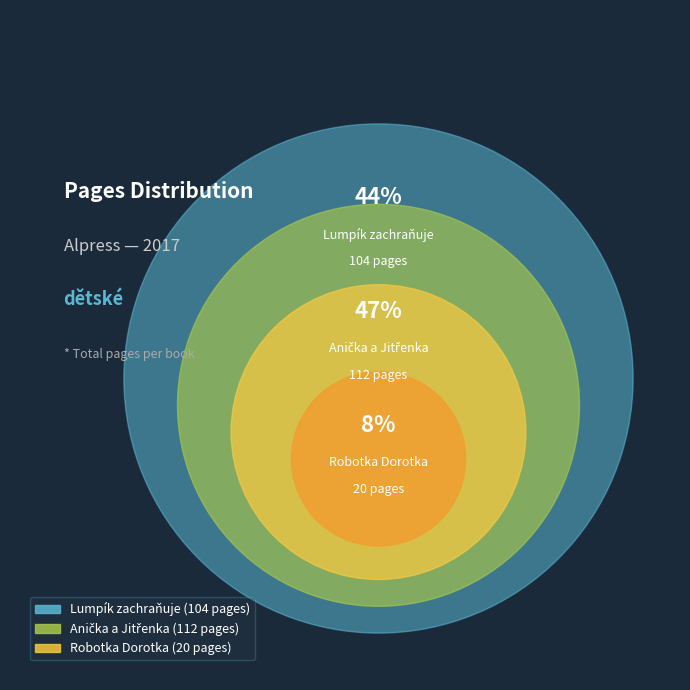

Which slice is the largest?

Anička a Jitřenka